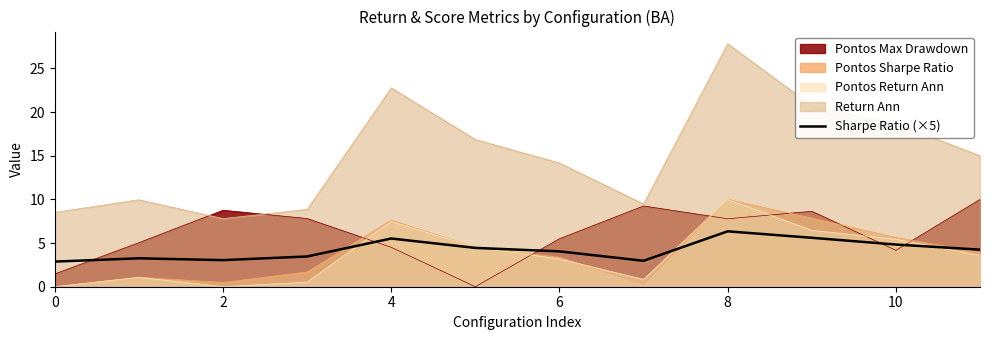

What is the label of the 1st point from the right?

11